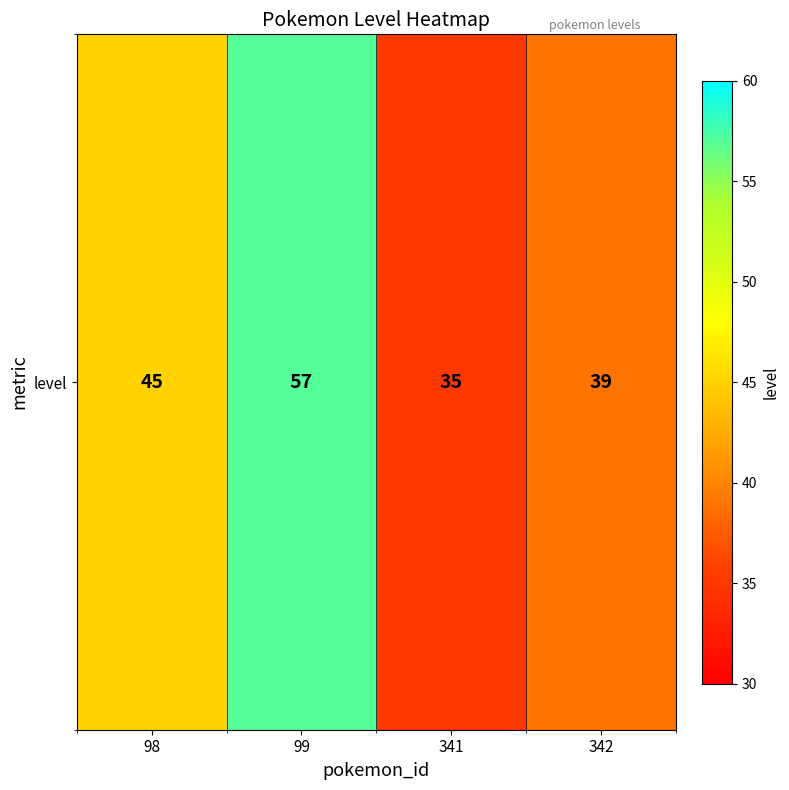

Rank the categories by value from highest to lowest.

99, 98, 342, 341